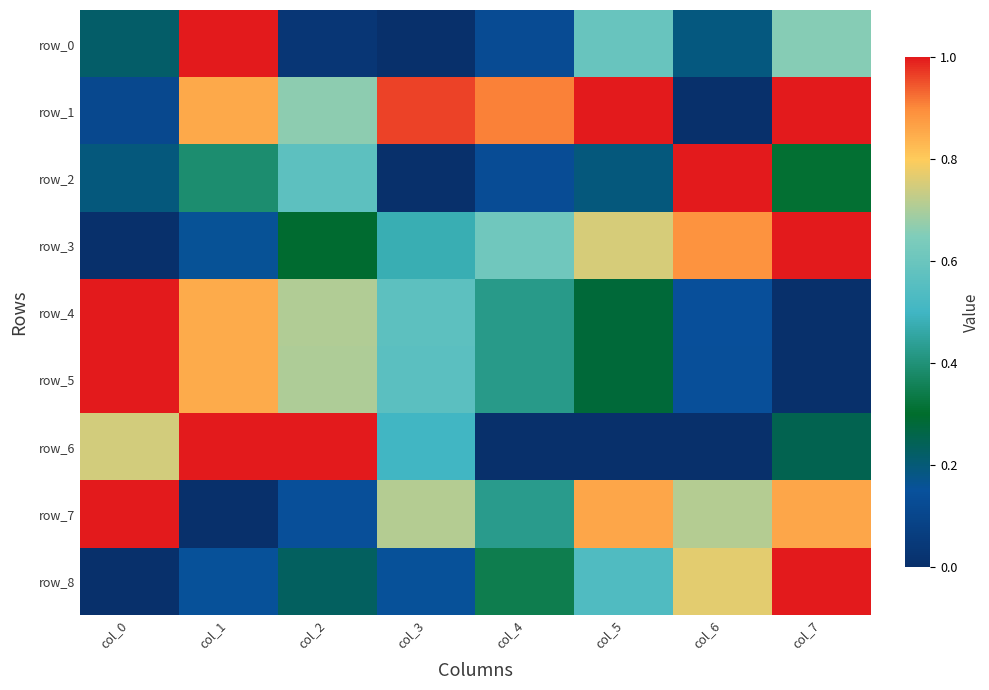

At which category is the sum across all series the highest?

col_1